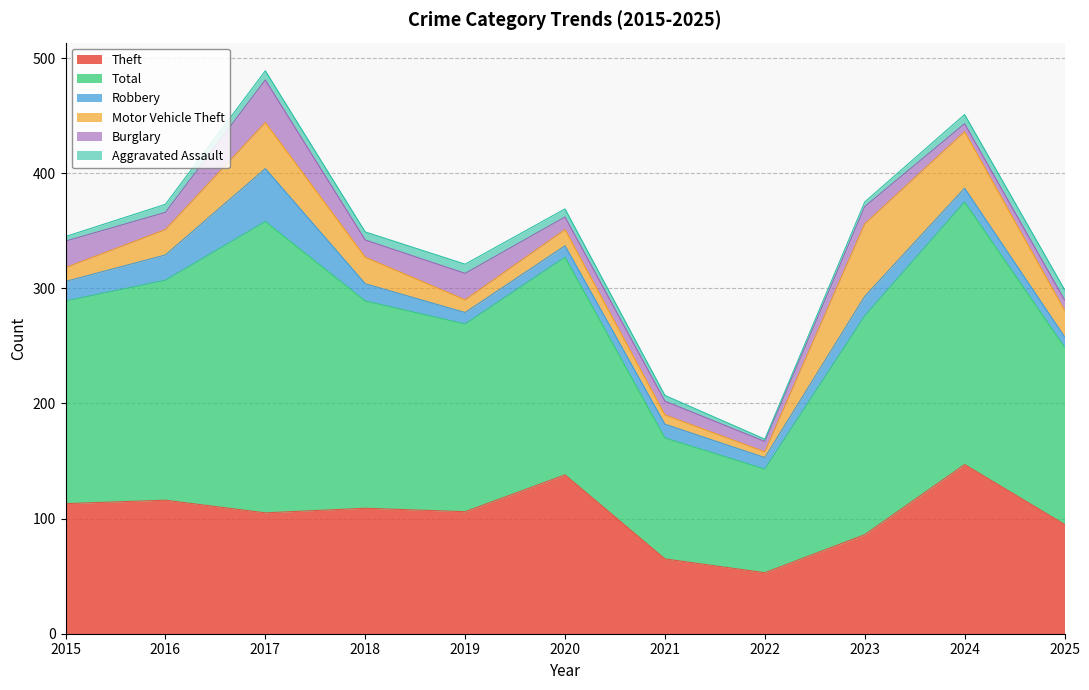

The value of Motor Vehicle Theft at 2018 is 23. True or false?

True